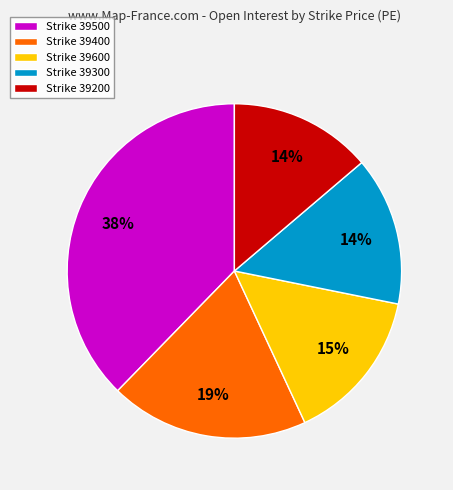

Is there a majority slice in this chart?

No